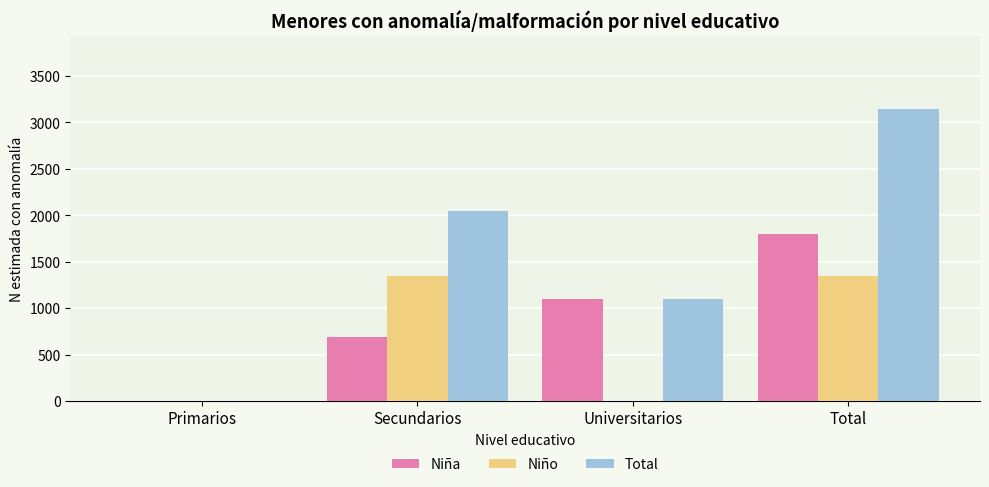

Are the bars grouped side by side (vs. stacked)?

Yes